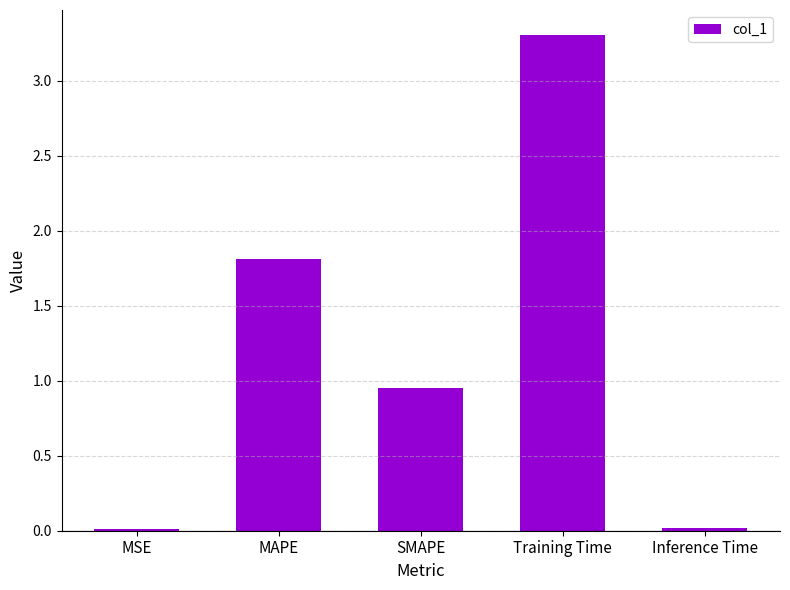

The chart shows a value of 1.8 at MAPE. True or false?

True